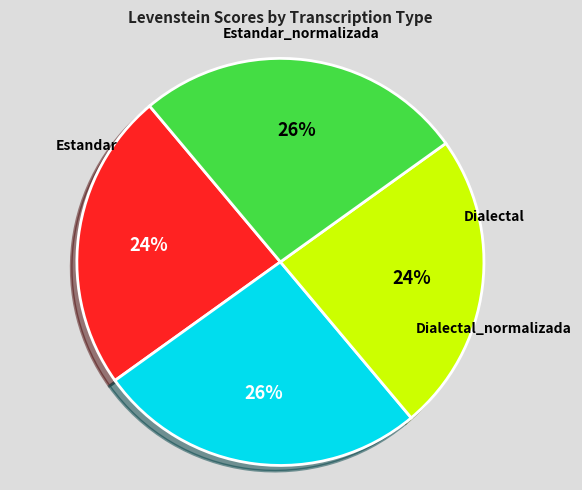

Is there a majority slice in this chart?

No